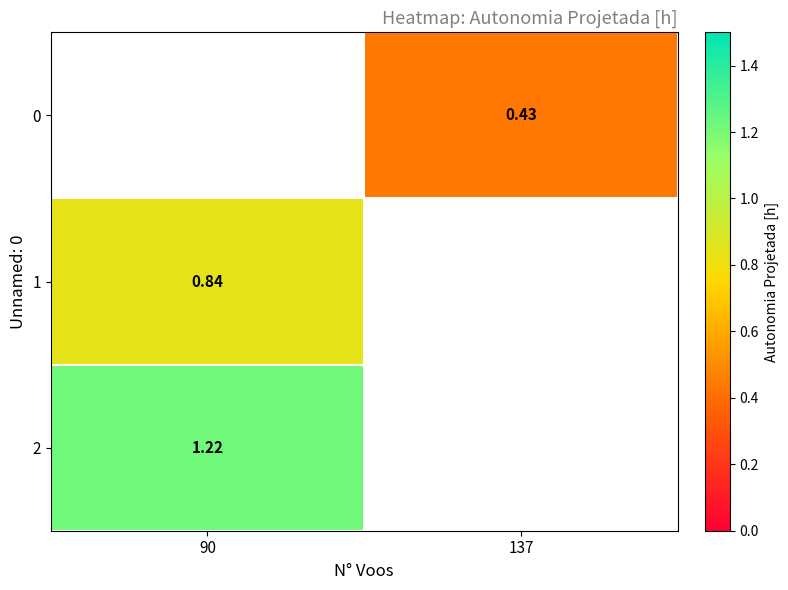

Rank the categories by 1 value from highest to lowest.

90, 137